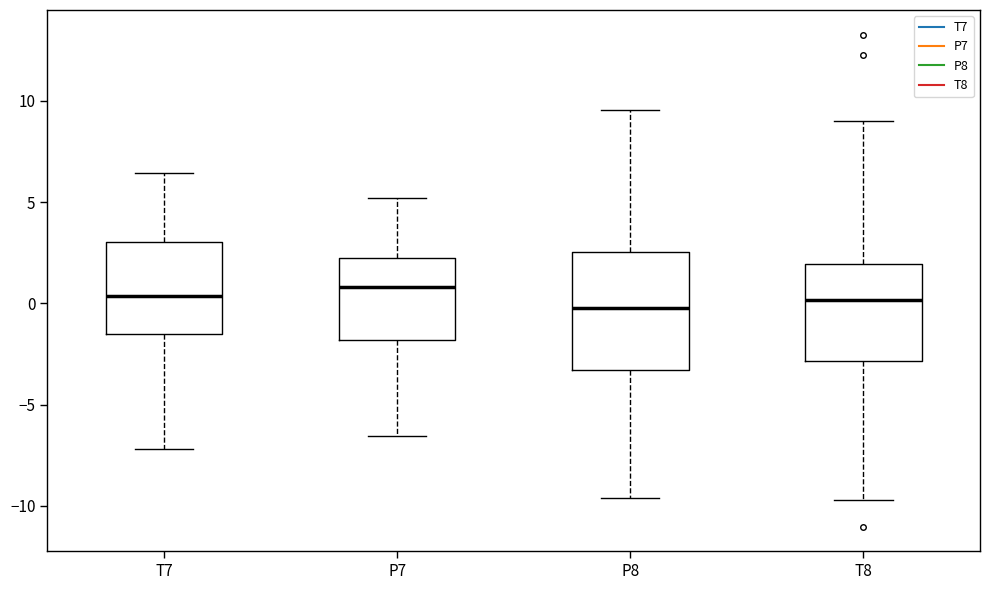

Where does the lower whisker of the box for P7 end on the y-axis? The values are not printed on the chart, so give them approximately, as read against the axis.

-6.5